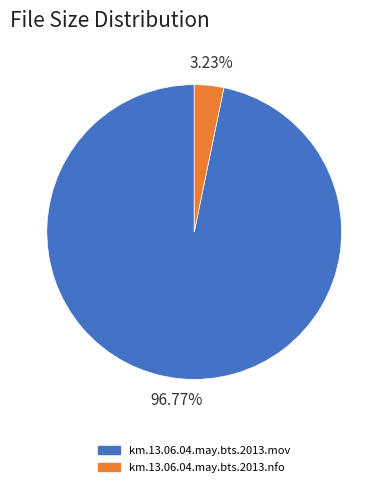

To the nearest percent, what is the difference between the largest and smallest slice percentages?

94%